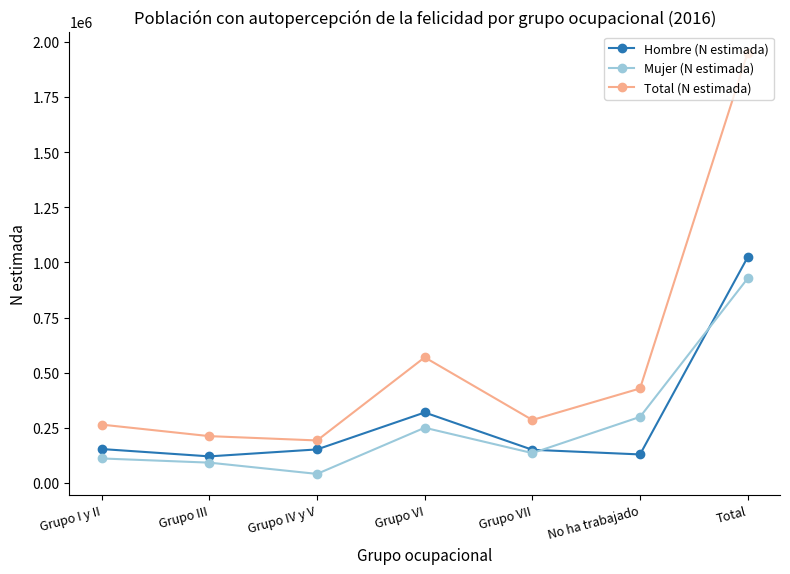

At how many categories does at least one series exceed 1768771?

1